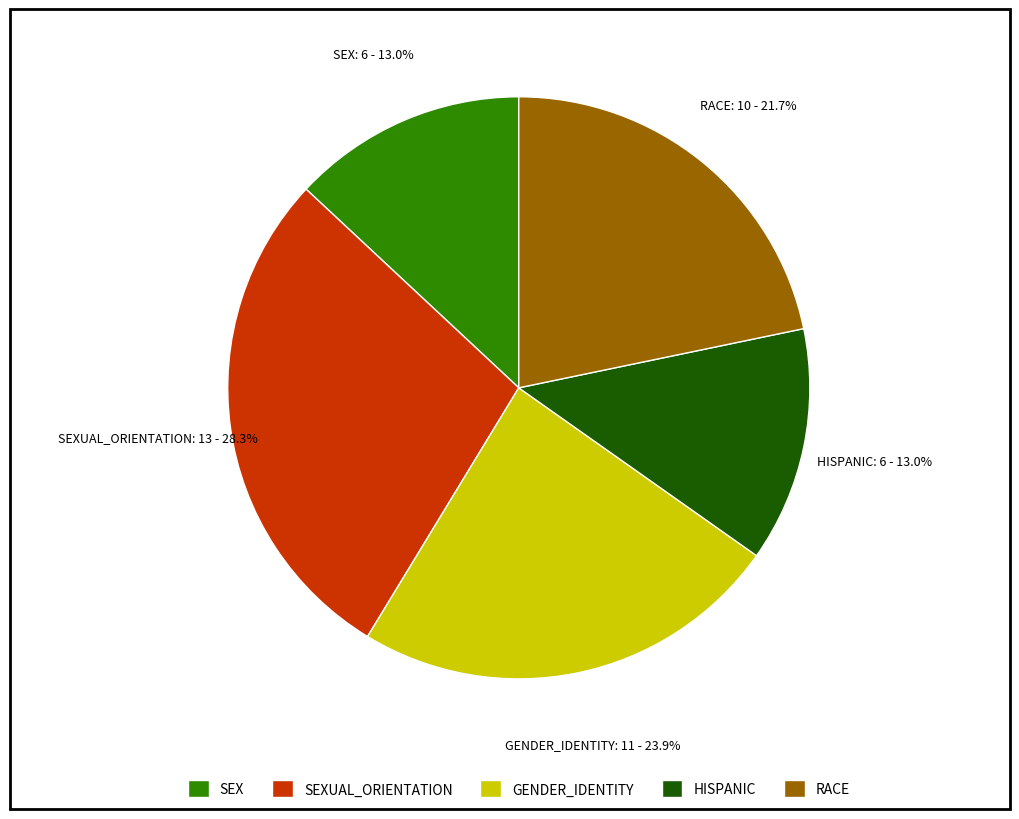

To the nearest percent, what is the difference between the HISPANIC and RACE slice percentages?

9%